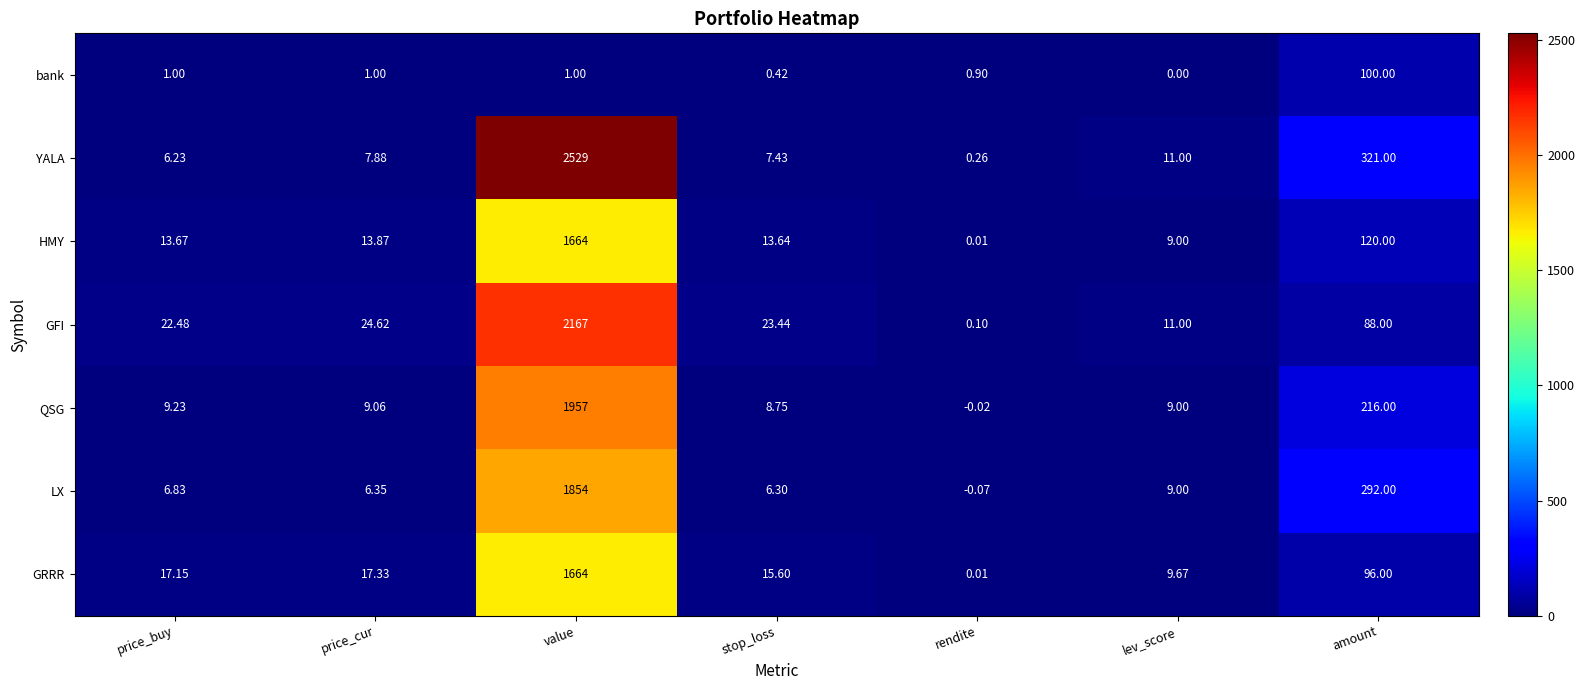

Which series changed the most between price_buy and value?

YALA